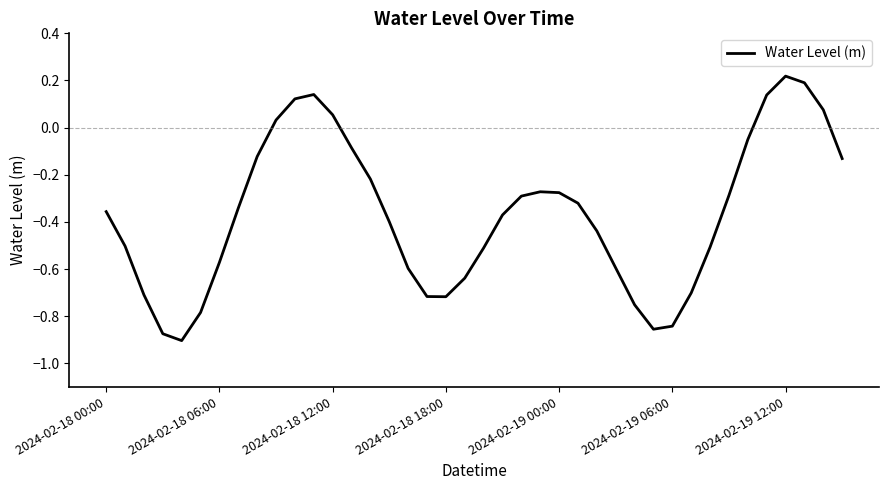

What is the difference between the maximum and minimum values?

1.1